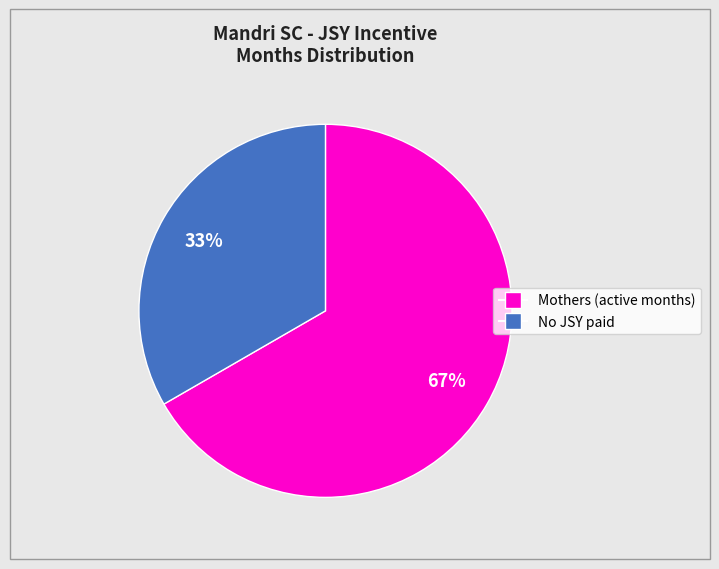

Is there a majority slice in this chart?

Yes